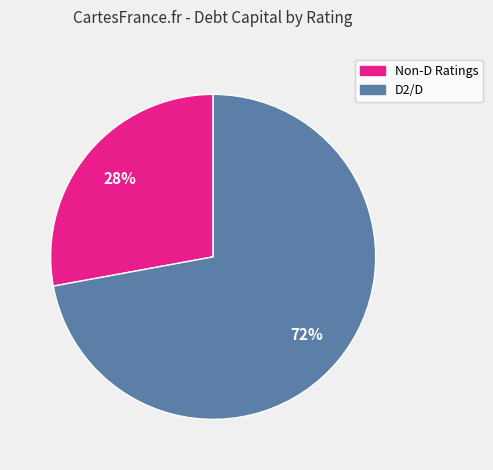

Is there any slice that represents more than half of the pie?

Yes